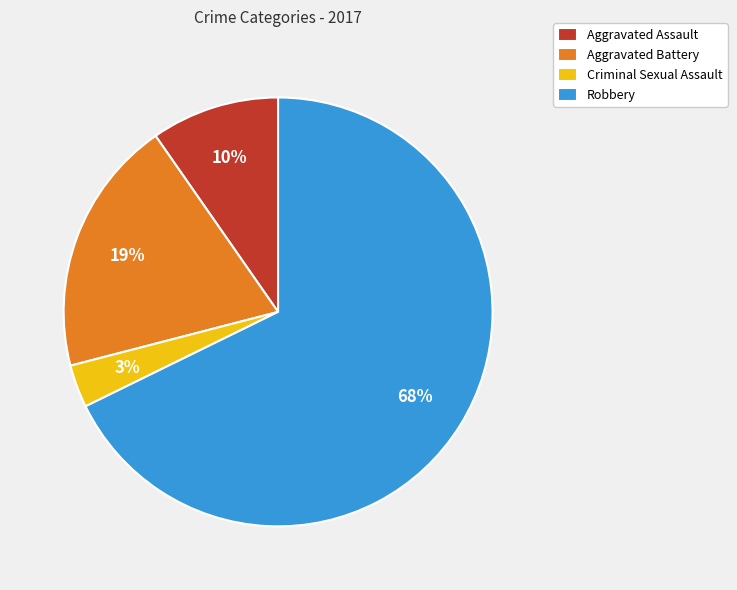

The Criminal Sexual Assault slice represents 18% of the pie. True or false?

False